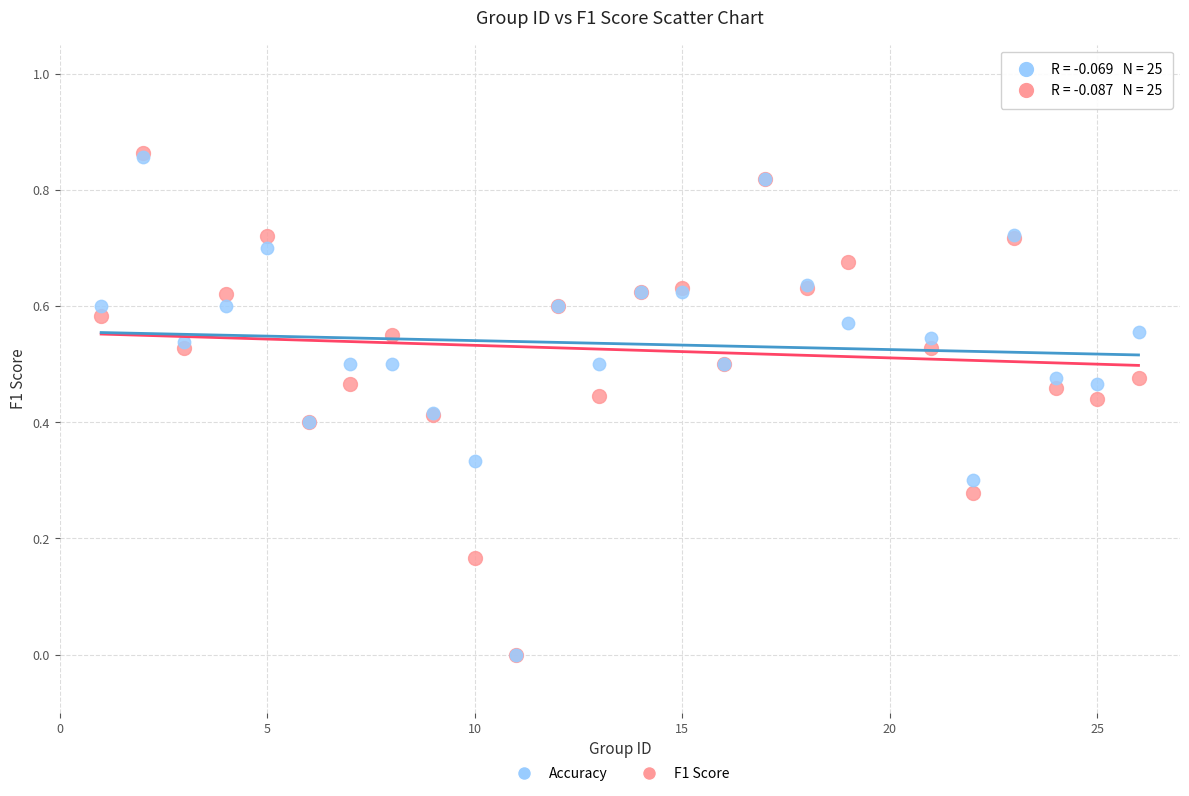

What are all the series names shown in the legend?

Accuracy, F1 Score